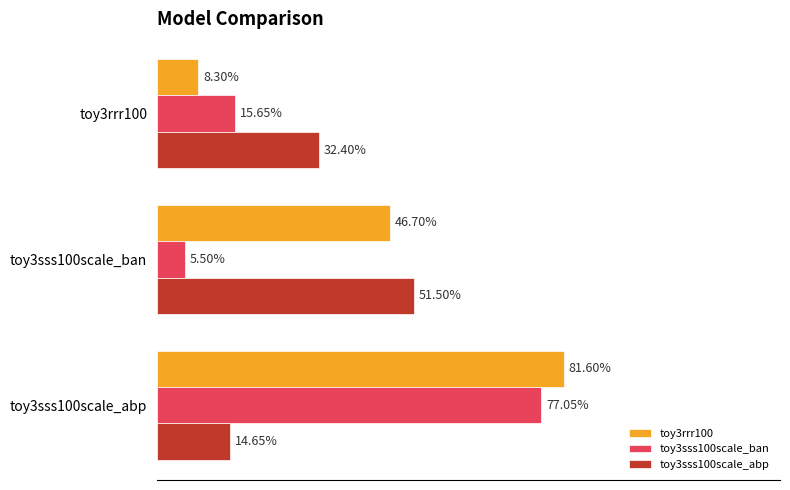

What are all the series names shown in the legend?

toy3rrr100, toy3sss100scale_ban, toy3sss100scale_abp